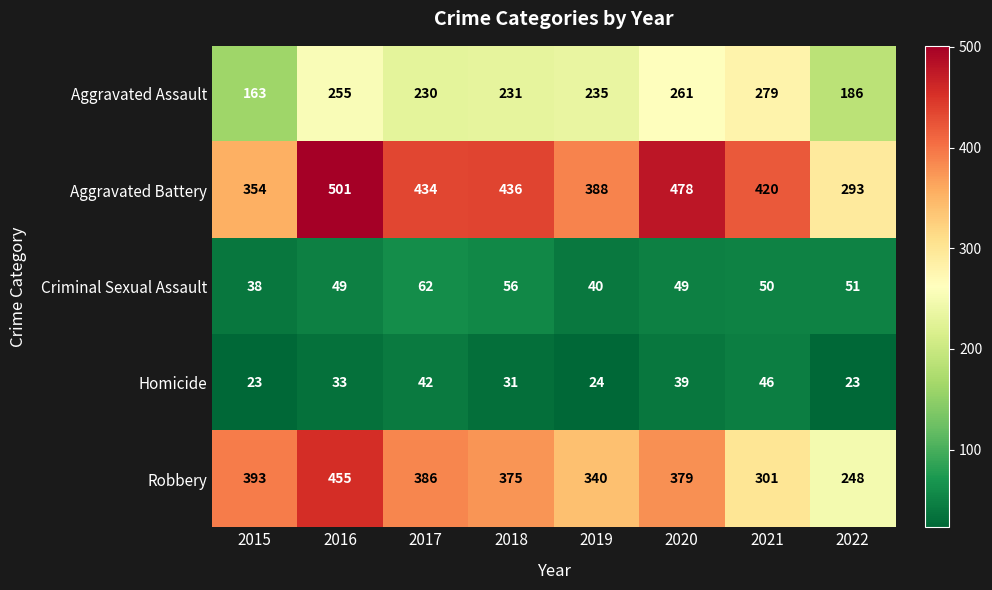

At which category is the sum across all series the highest?

2016